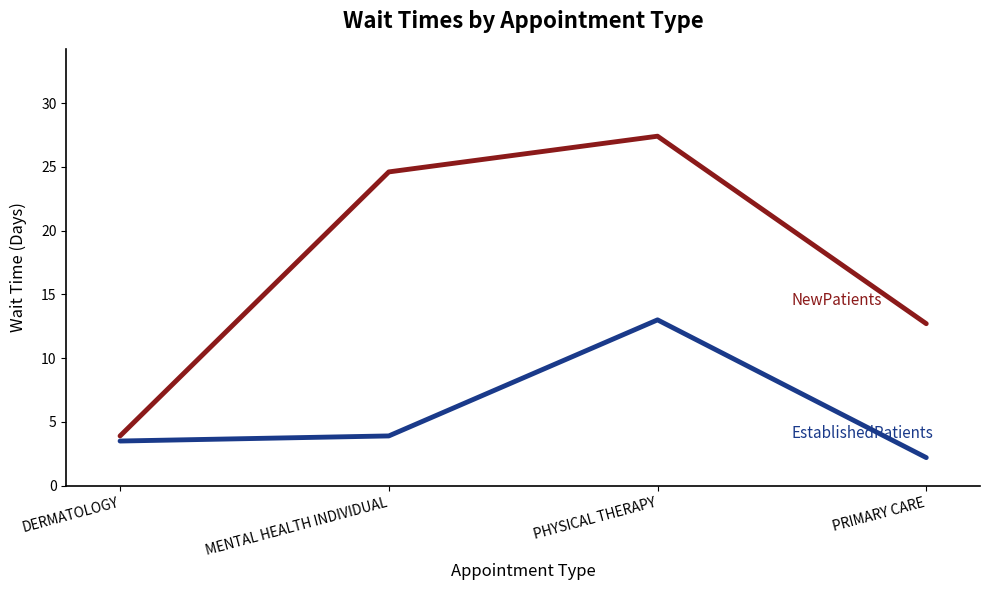

What is the spread (max minus min) of values at PHYSICAL THERAPY?

14.4